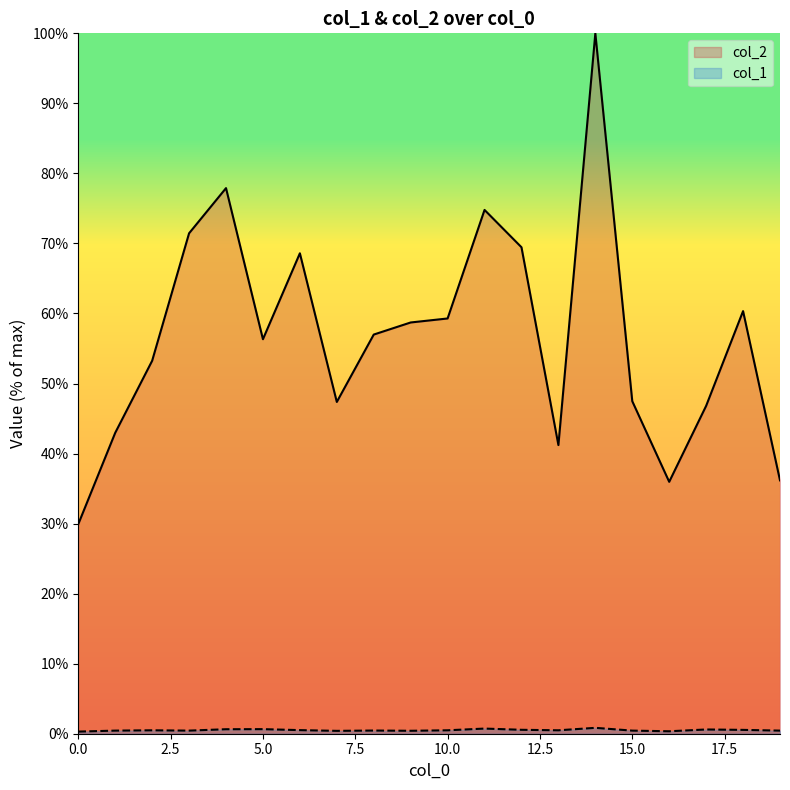

Count the number of categories in the chart.

20